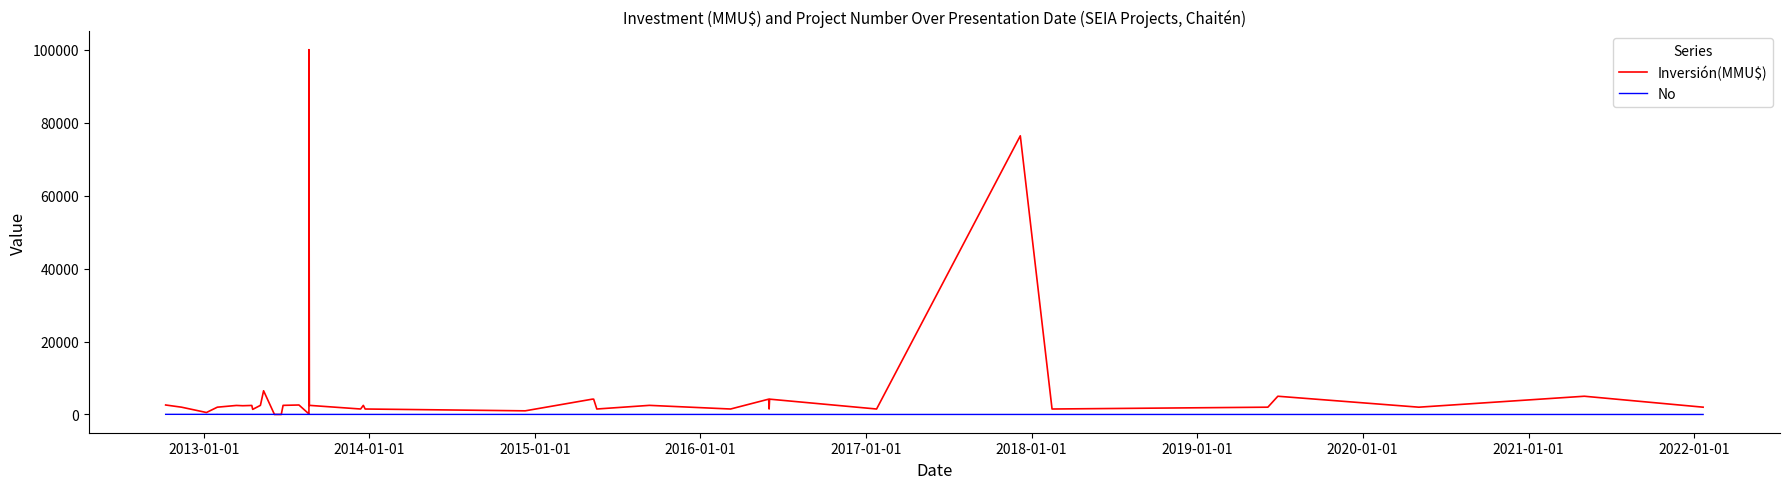

In No, how many points are lower than both neighbors (excluding endpoints)?

2